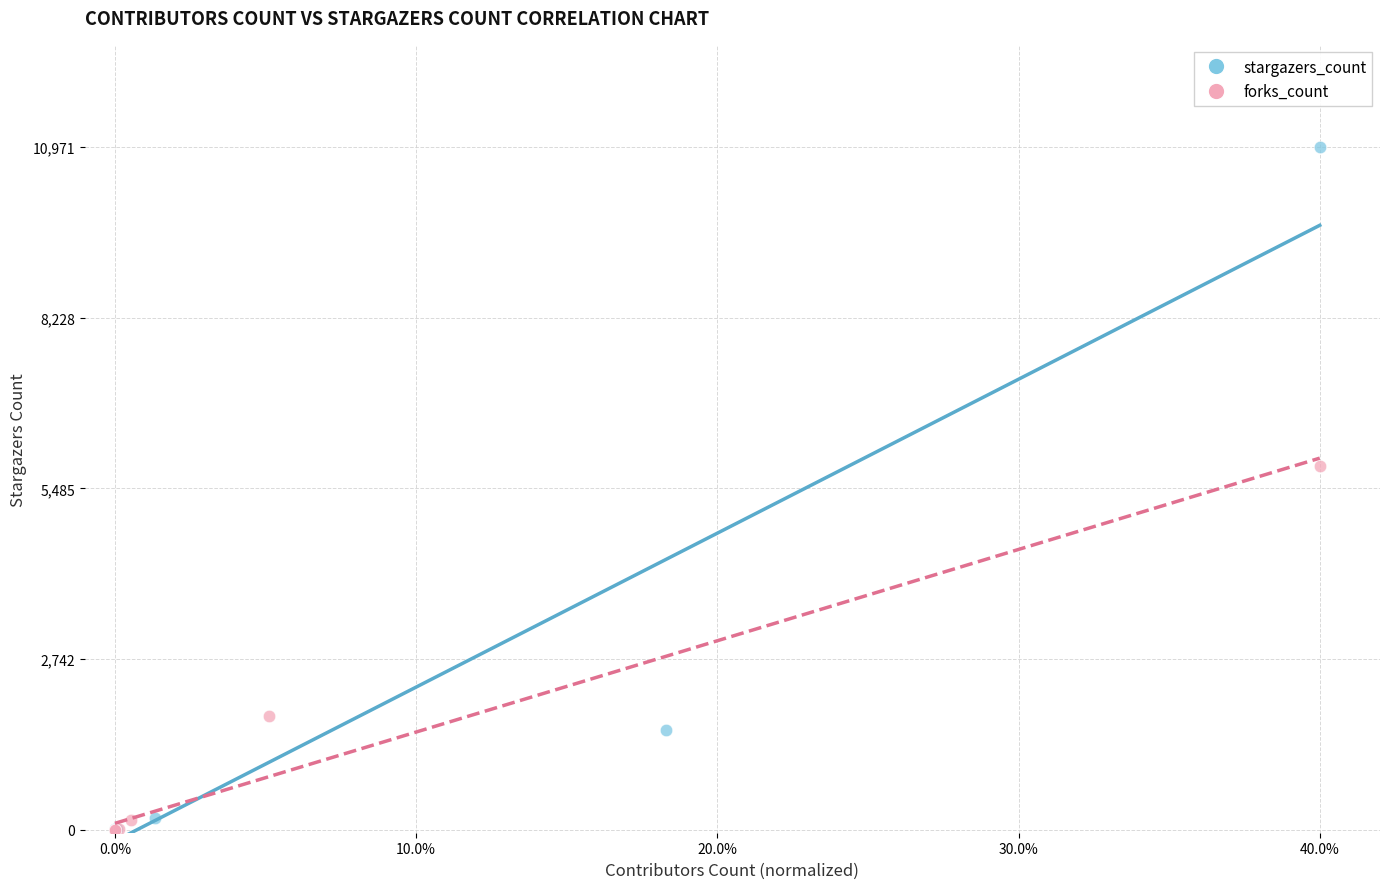

Which series has the widest spread of Y values?

stargazers_count